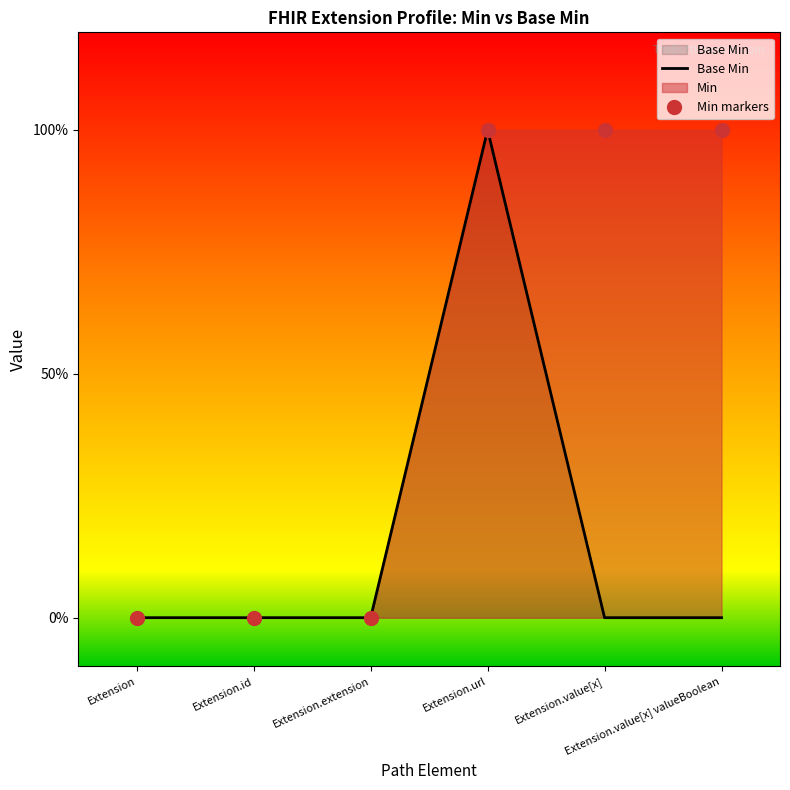

True or false: Base Min and Min markers intersect in this chart.

False